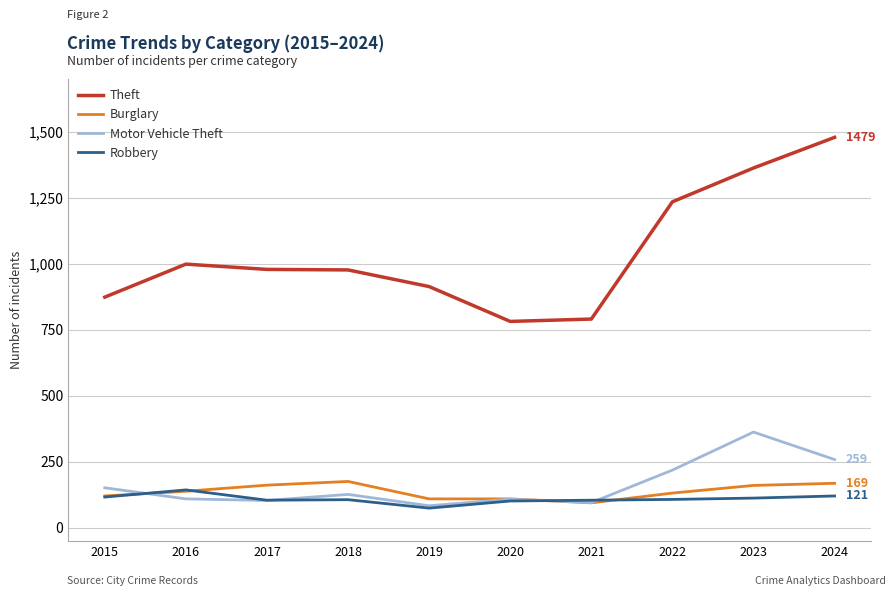

Does the chart display data point markers on the line(s)?

No